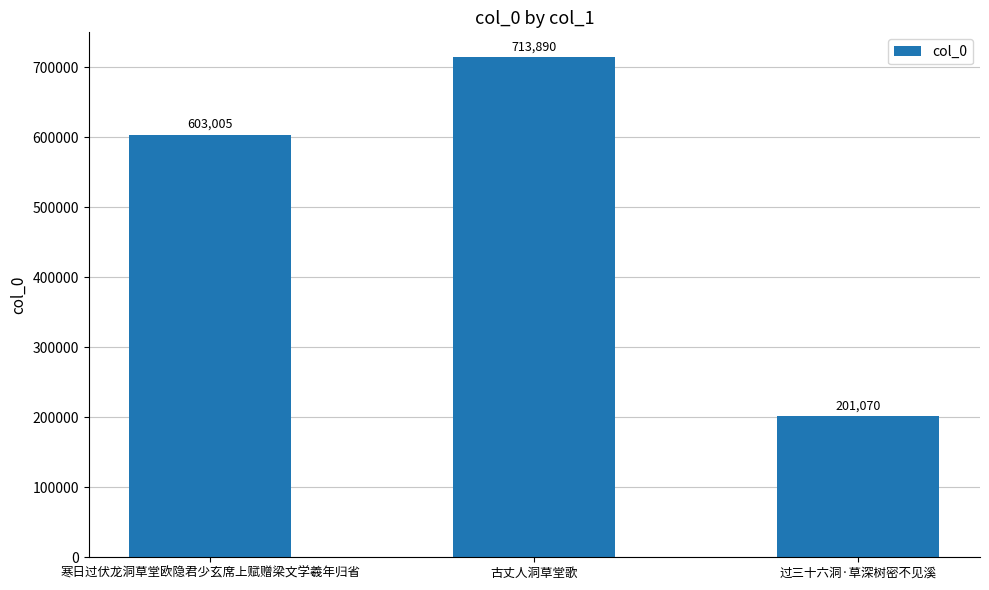

List the labels in order of value, smallest first.

过三十六洞·草深树密不见溪, 寒日过伏龙洞草堂欧隐君少玄席上赋赠梁文学羲年归省, 古丈人洞草堂歌